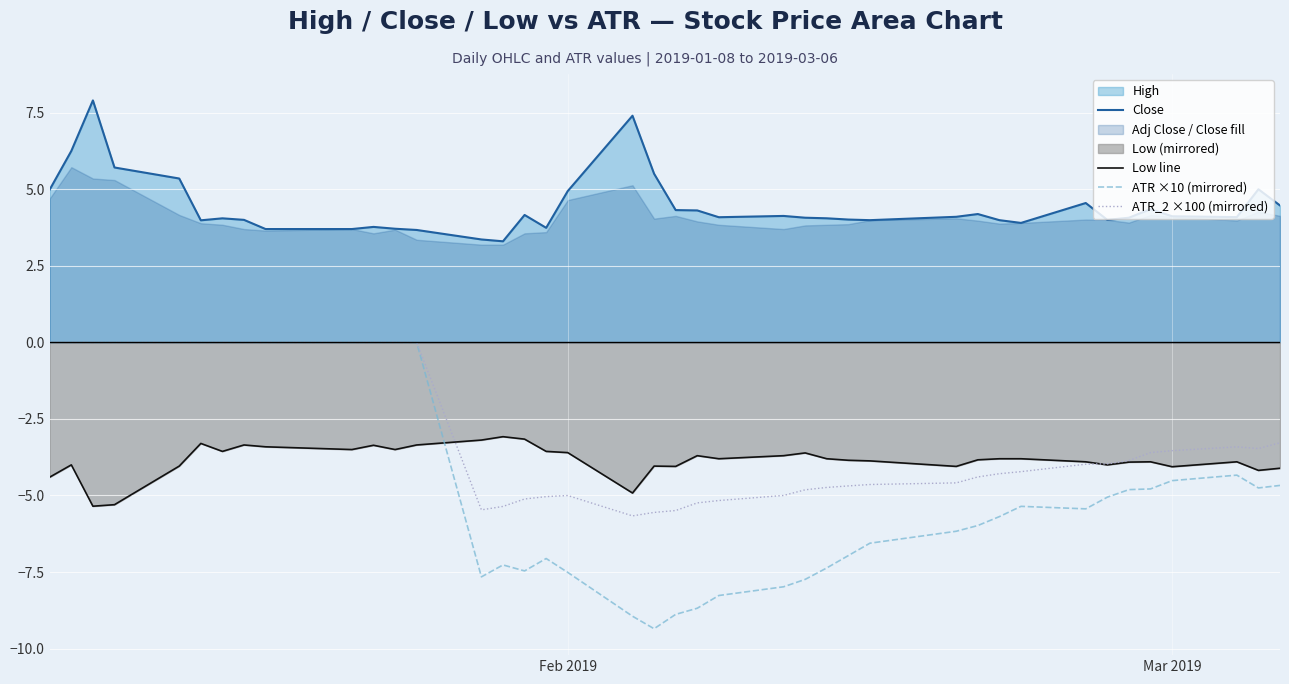

True or false: Close and ATR ×10 (mirrored) intersect in this chart.

False